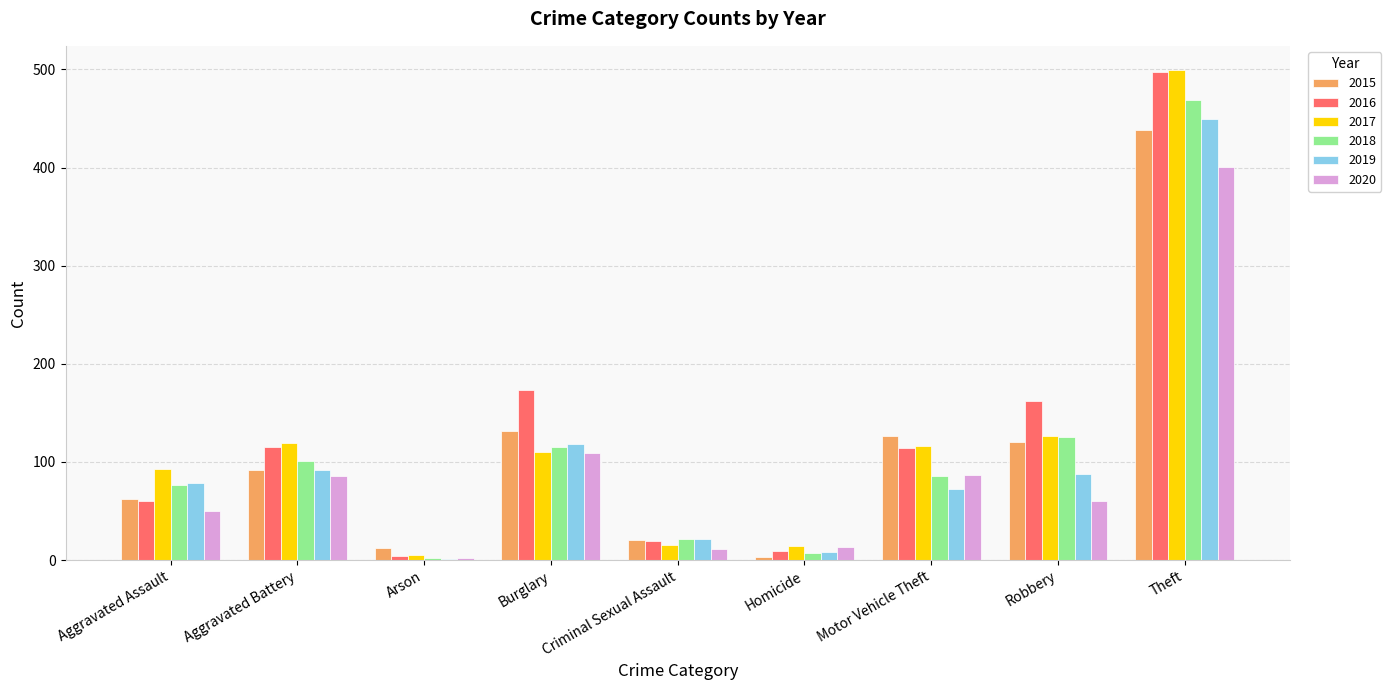

What is the spread (max minus min) of values at Motor Vehicle Theft?

53